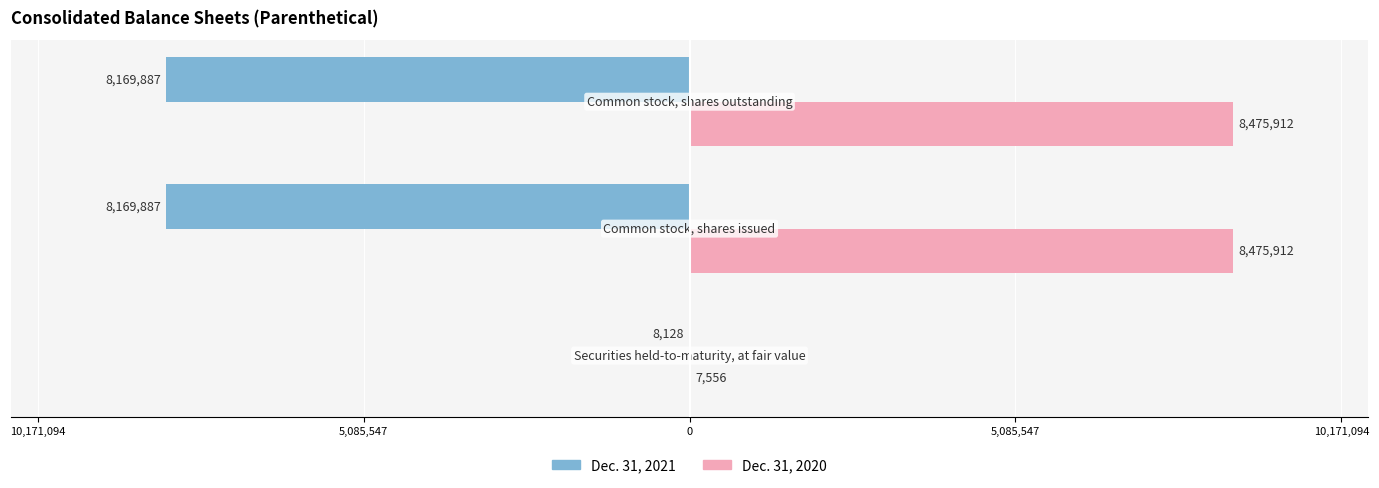

Count the Dec. 31, 2020 values in the range 7556 to 8475912.

3